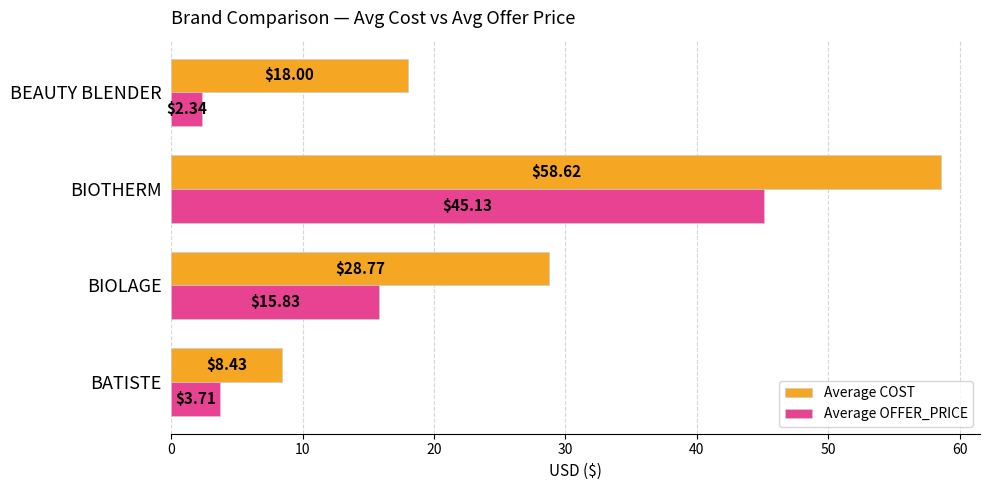

At which label is Average OFFER_PRICE closest to 23?

BIOLAGE